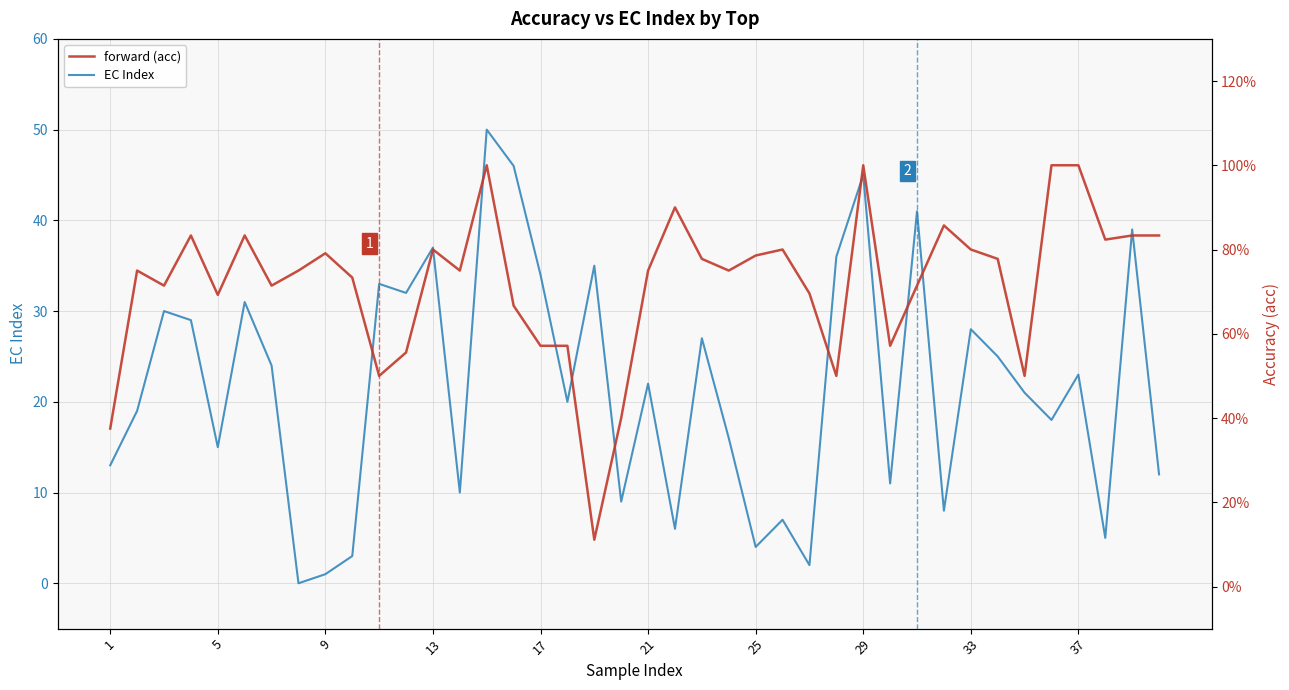

What is the maximum value for EC Index?

50